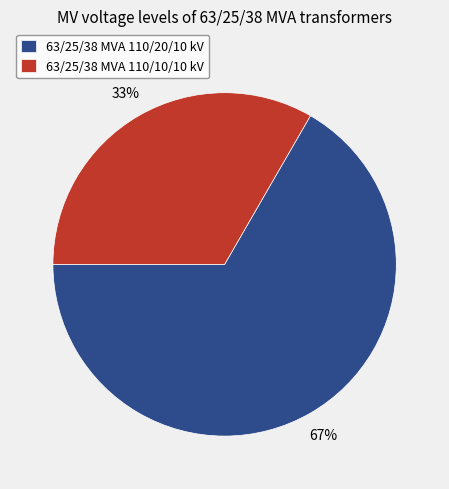

True or false: 63/25/38 MVA 110/10/10 kV accounts for 40% of the total.

False